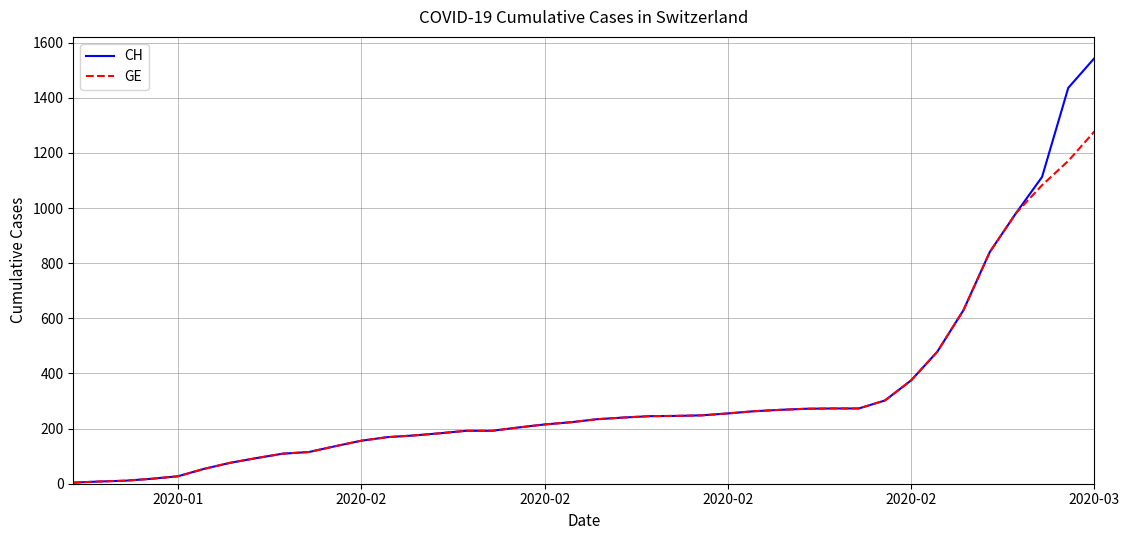

What is the highest value of the CH series?

1544